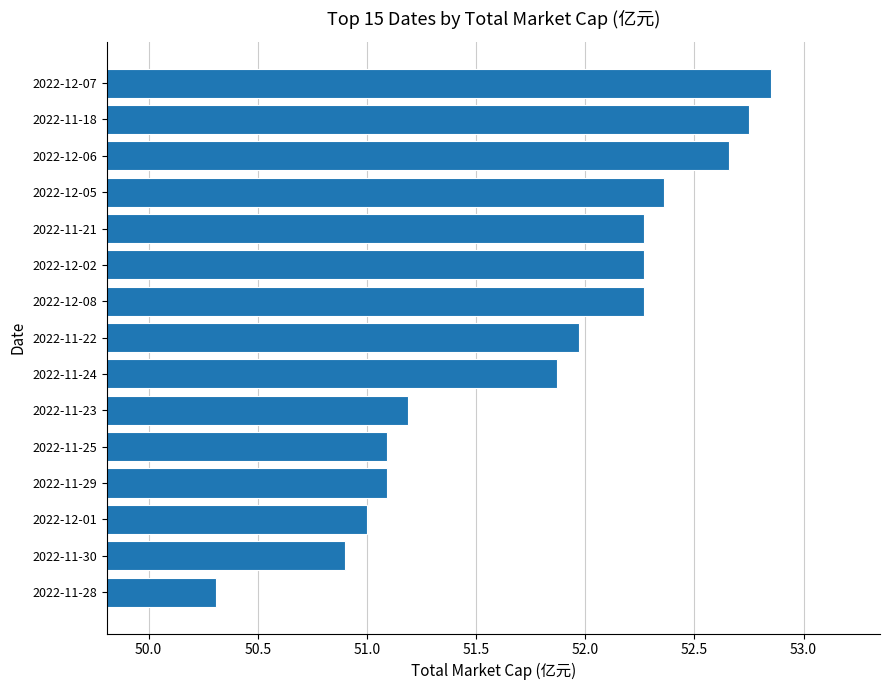

Between 2022-11-24 and 2022-11-18, which is larger?

2022-11-18